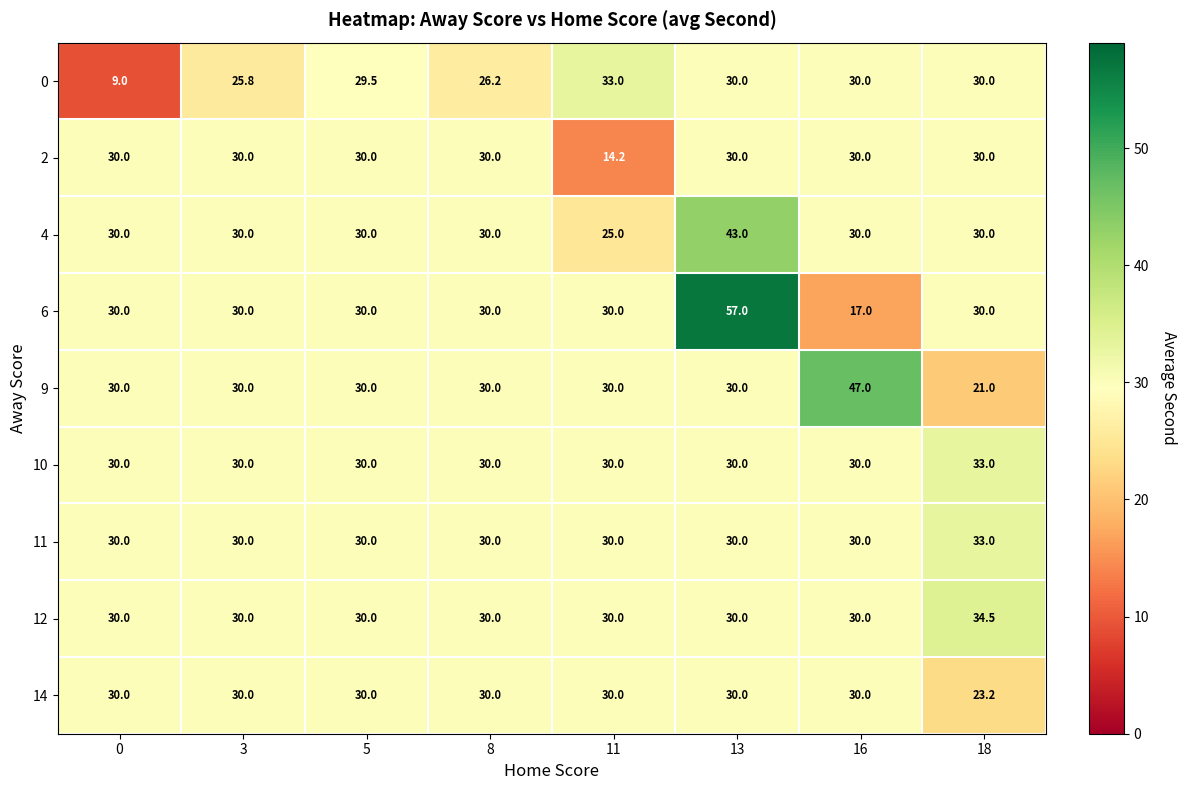

How many distinct data groups are displayed?

9